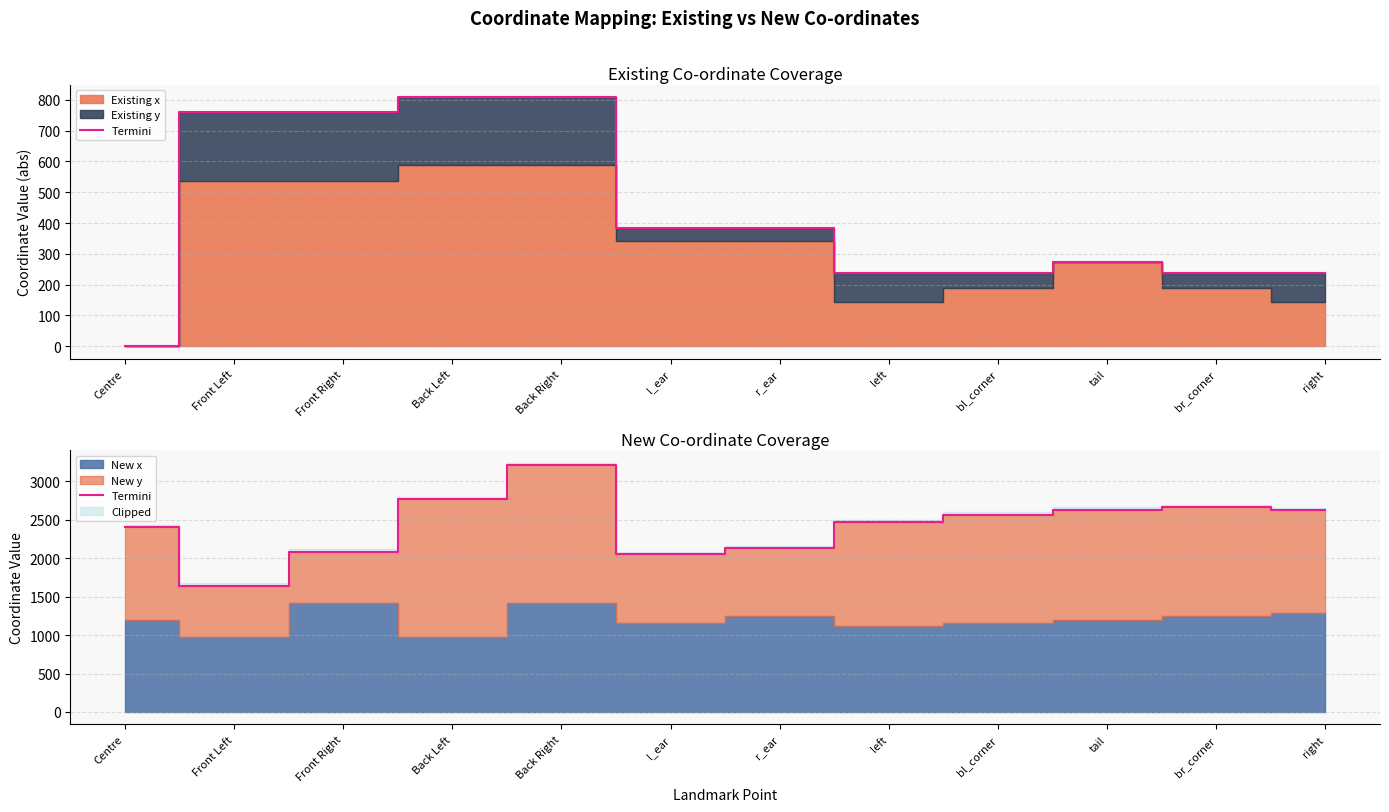

Reading left to right, transcribe all the data shown in this chart.

2400	1640	2084	2765	3209	2048	2132	2463	2563	2630	2659	2623